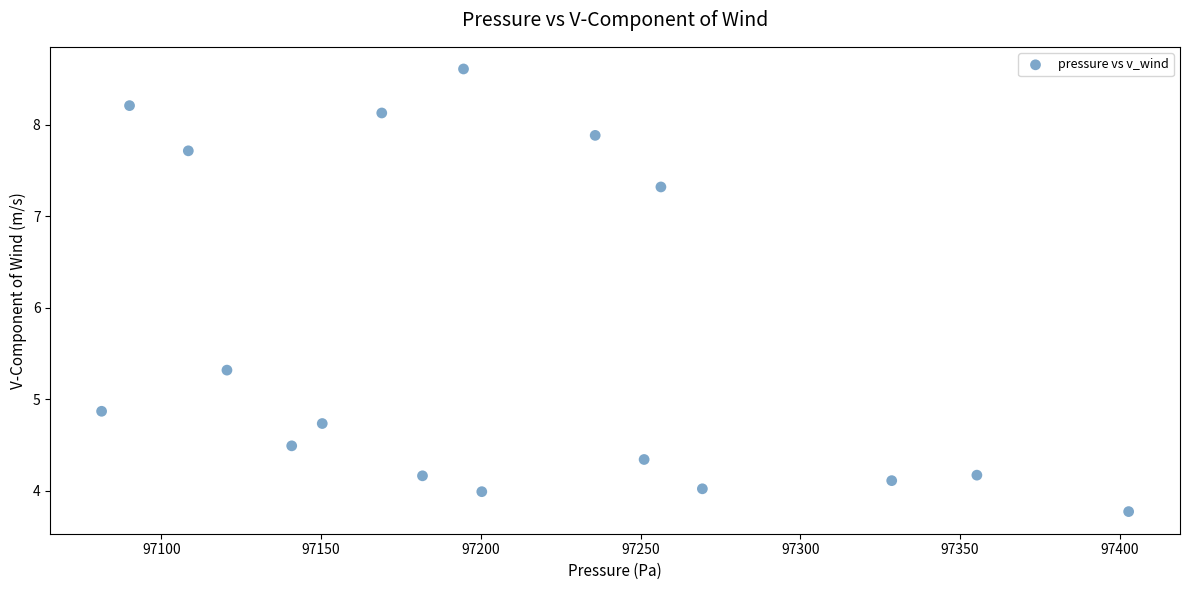

What is the range of X values (max minus min)?

321.6